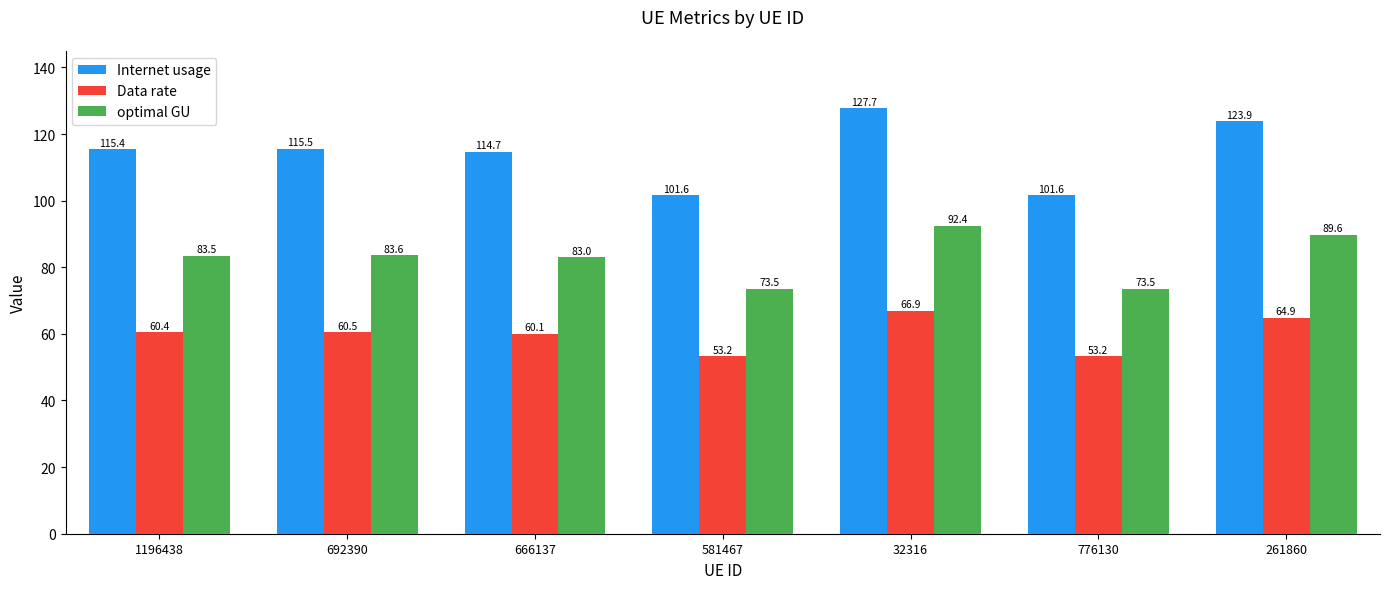

What value does the optimal GU series have at 32316?

92.4